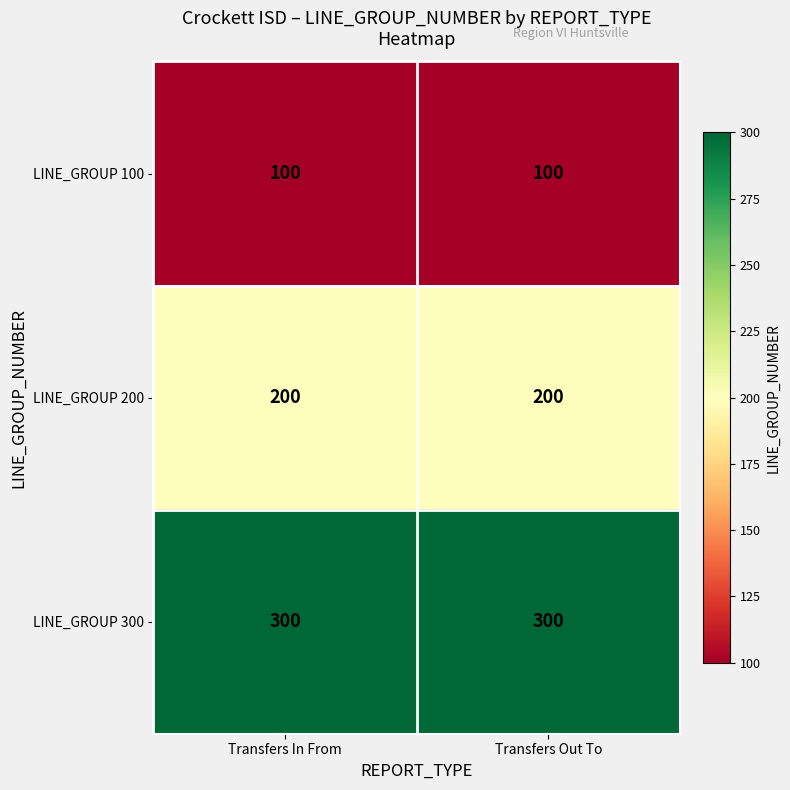

The LINE_GROUP 300 series shows 300 at Transfers Out To. True or false?

True